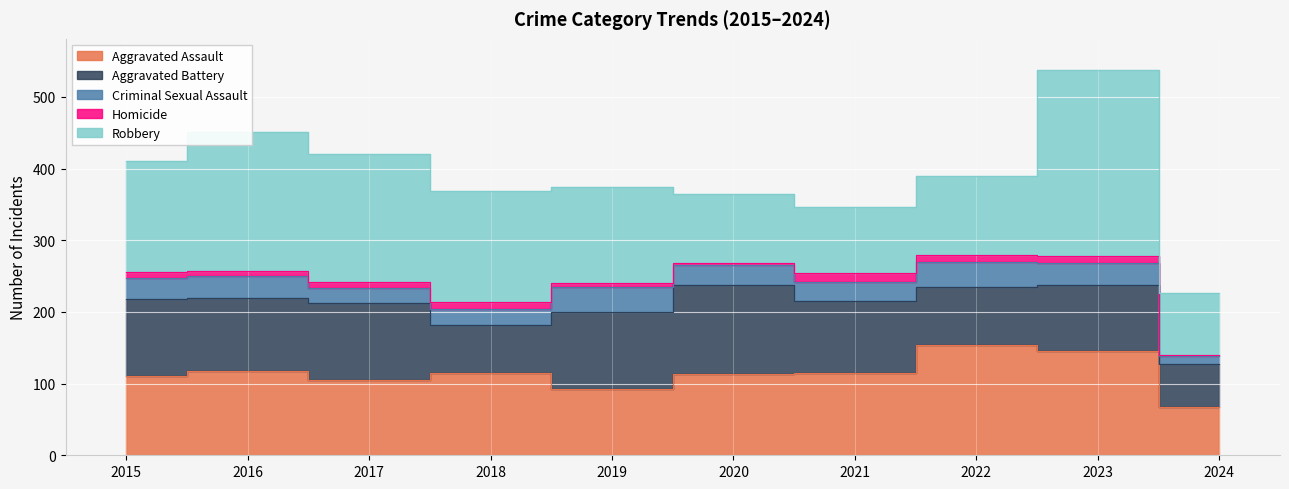

Which series has the largest total across all categories?

Robbery